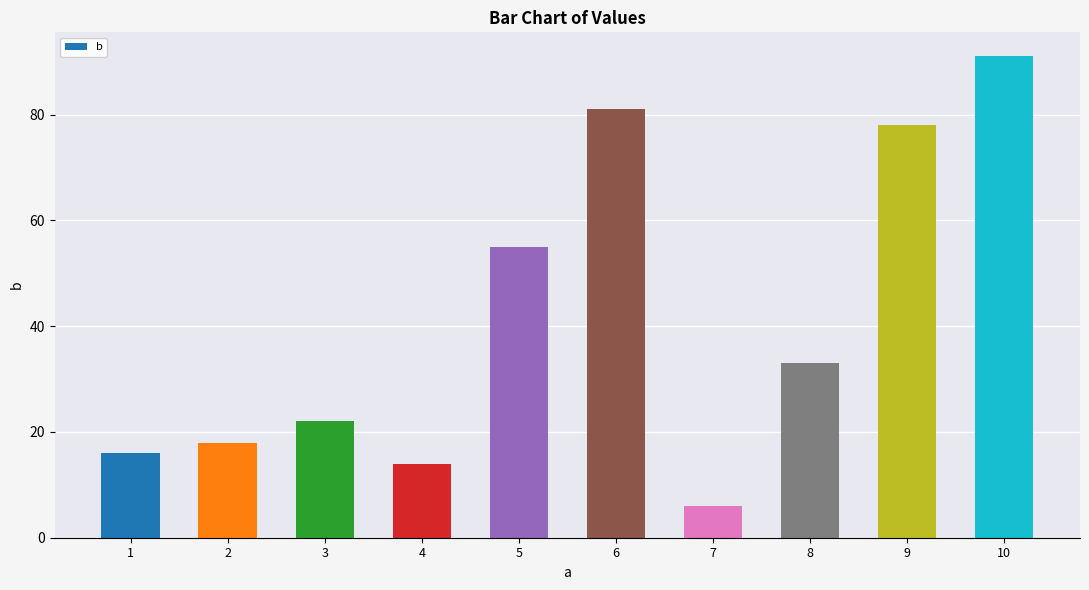

What is the difference between the values at 8 and 9?

45